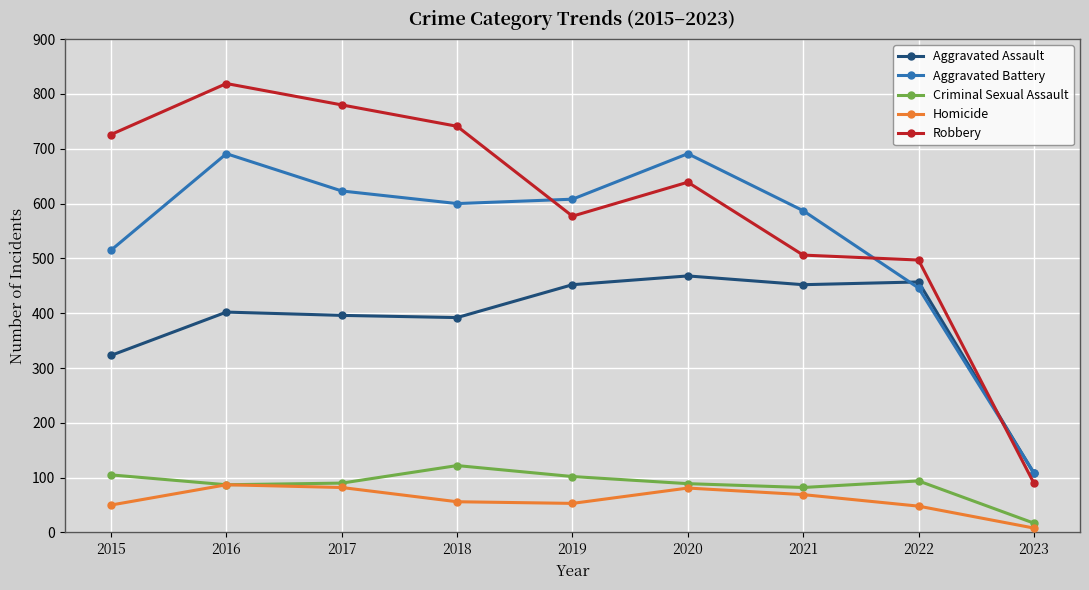

What is the maximum value for Aggravated Assault?

468